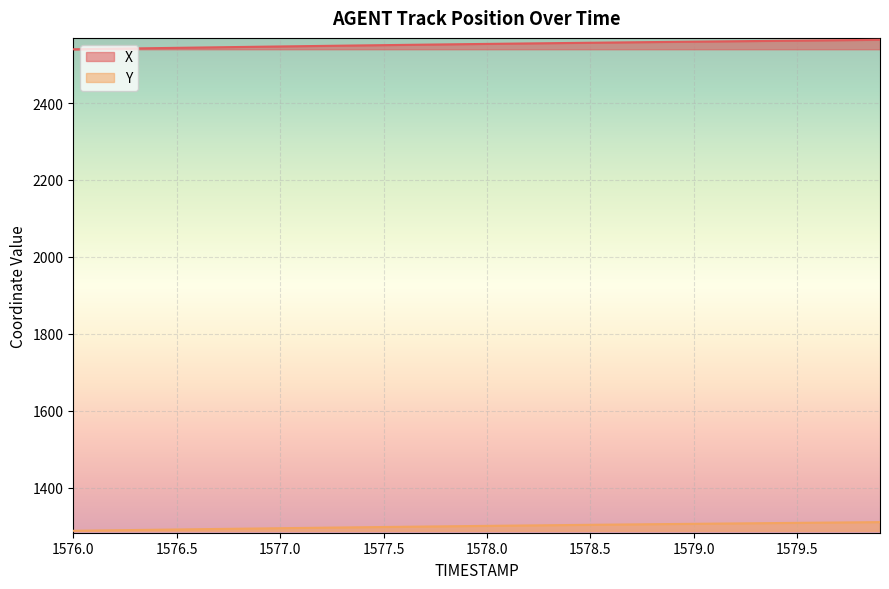

Which series has the largest total across all categories?

X